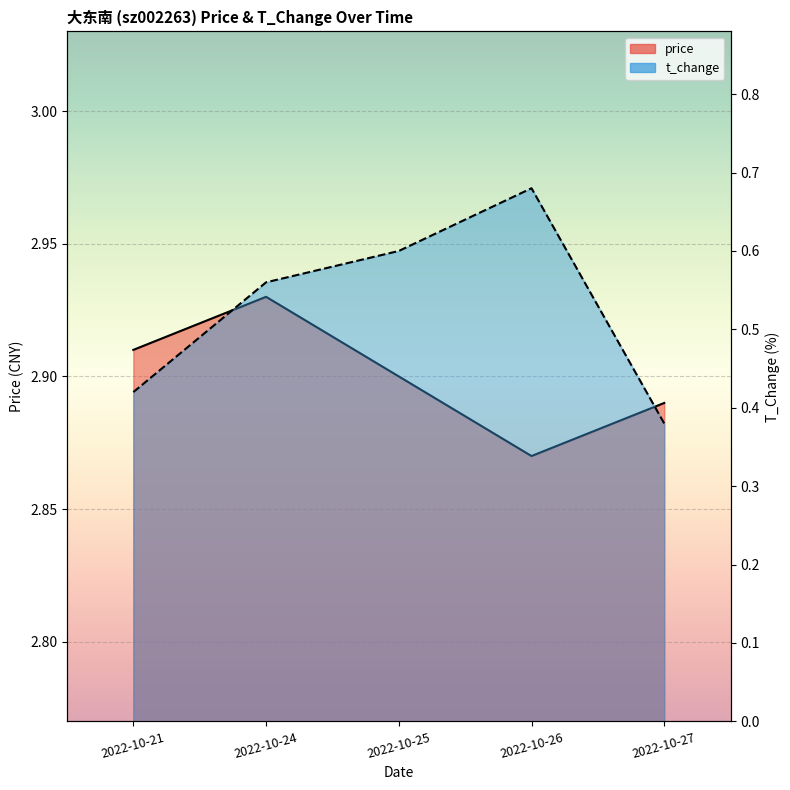

How many lines are shown in the chart?

2